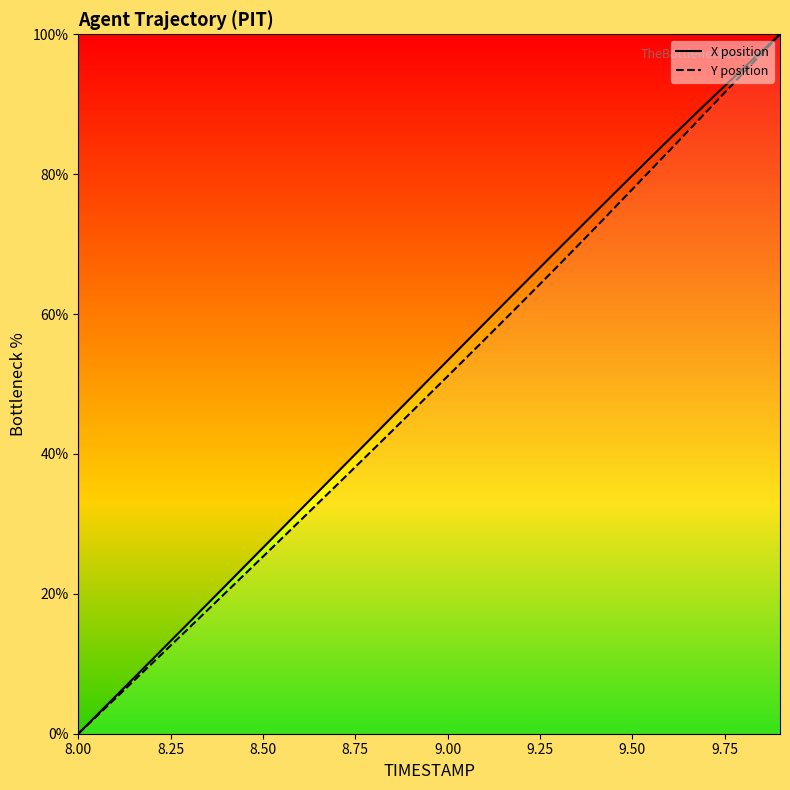

At which label does Y position reach its minimum?

8.00